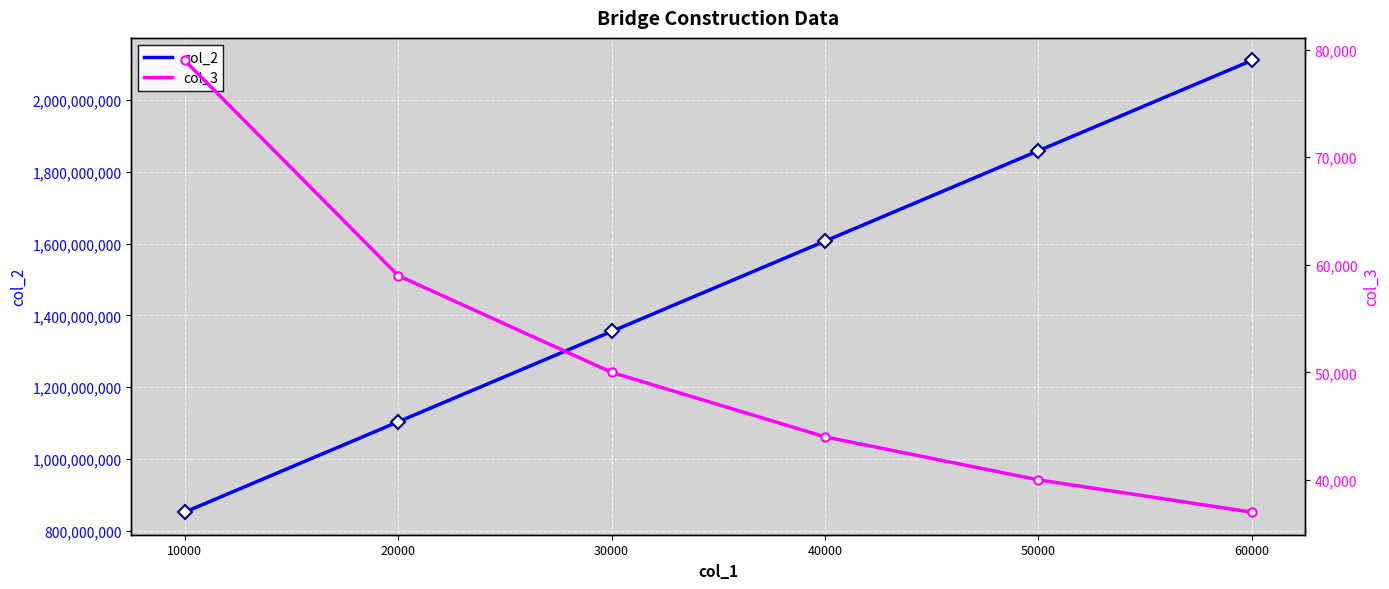

Is the value of col_2 at 40000 greater than the value of col_3 at 20000?

Yes